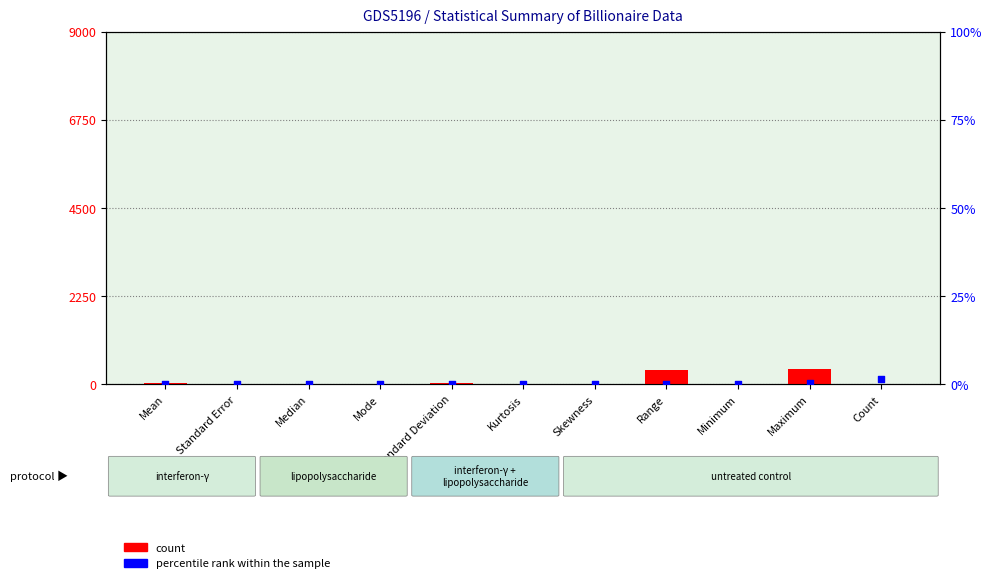

At how many categories does at least one series exceed 178?

2